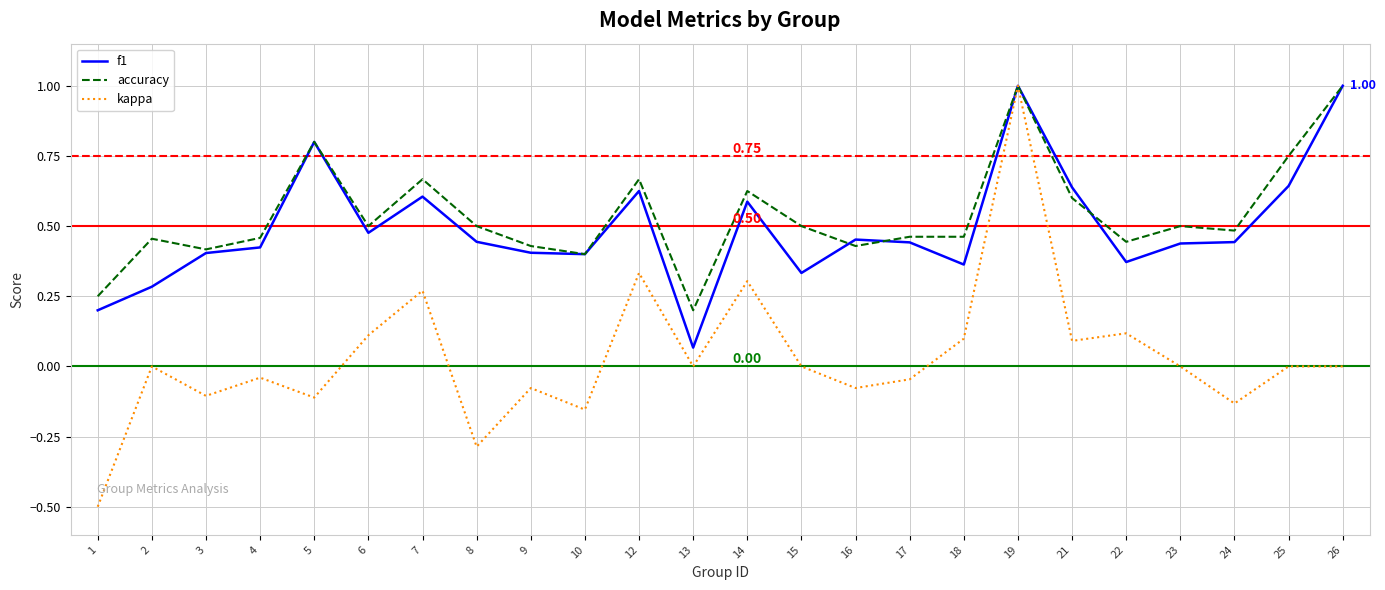

What is the sum of all accuracy values?

13.0